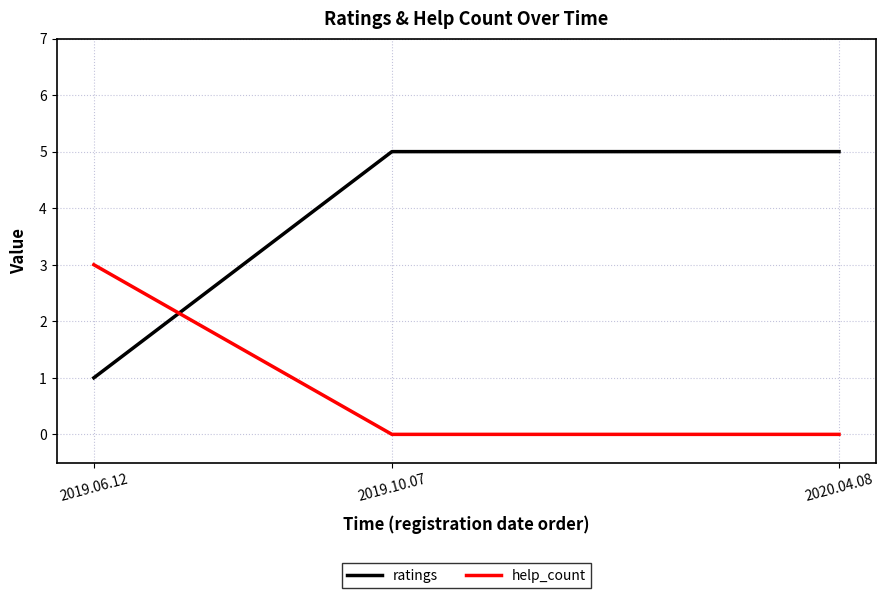

Count the number of data series in this chart.

2